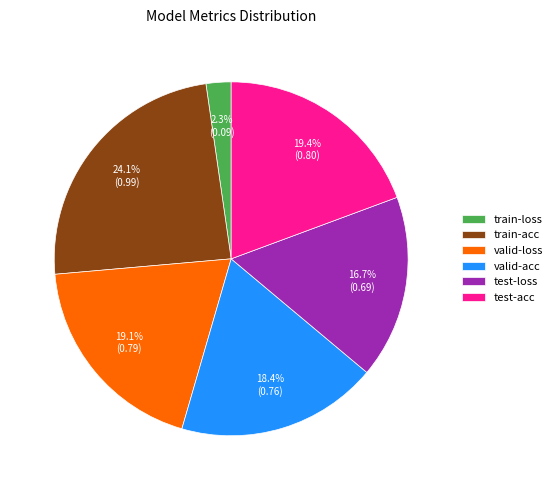

The test-acc slice represents 7% of the pie. True or false?

False